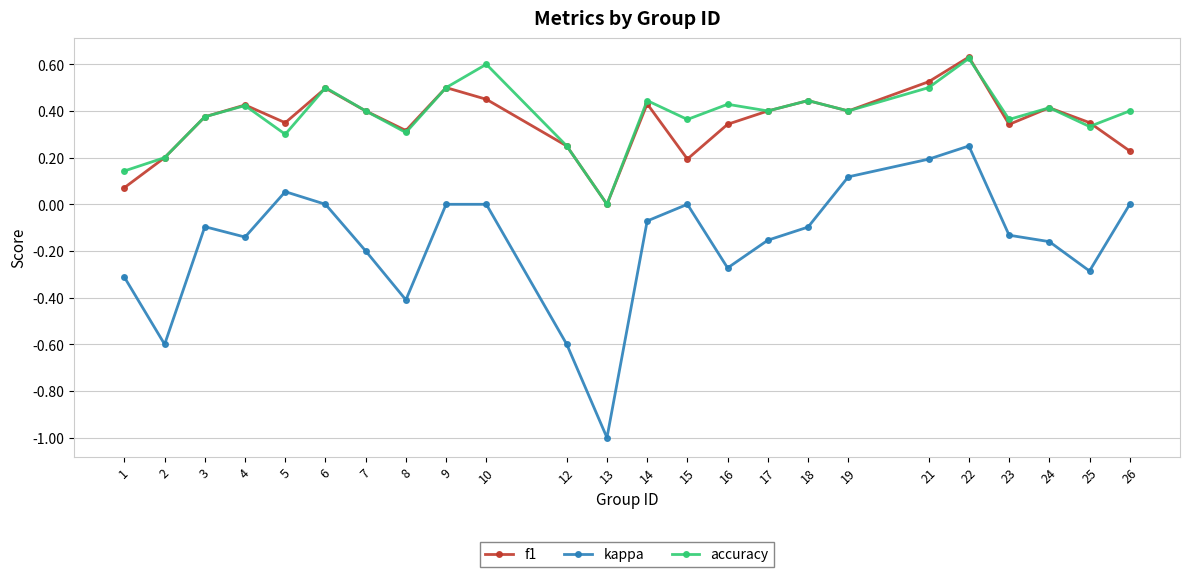

What is the total value across all series at 19?

0.9